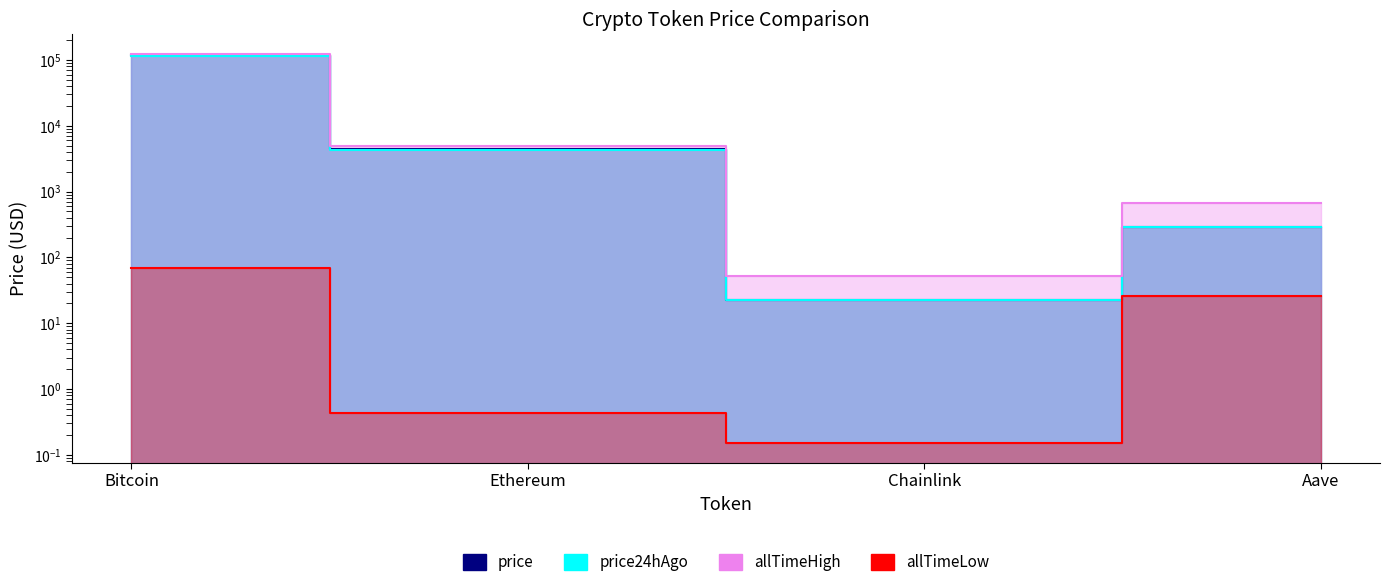

Which series has the widest spread of values?

allTimeHigh